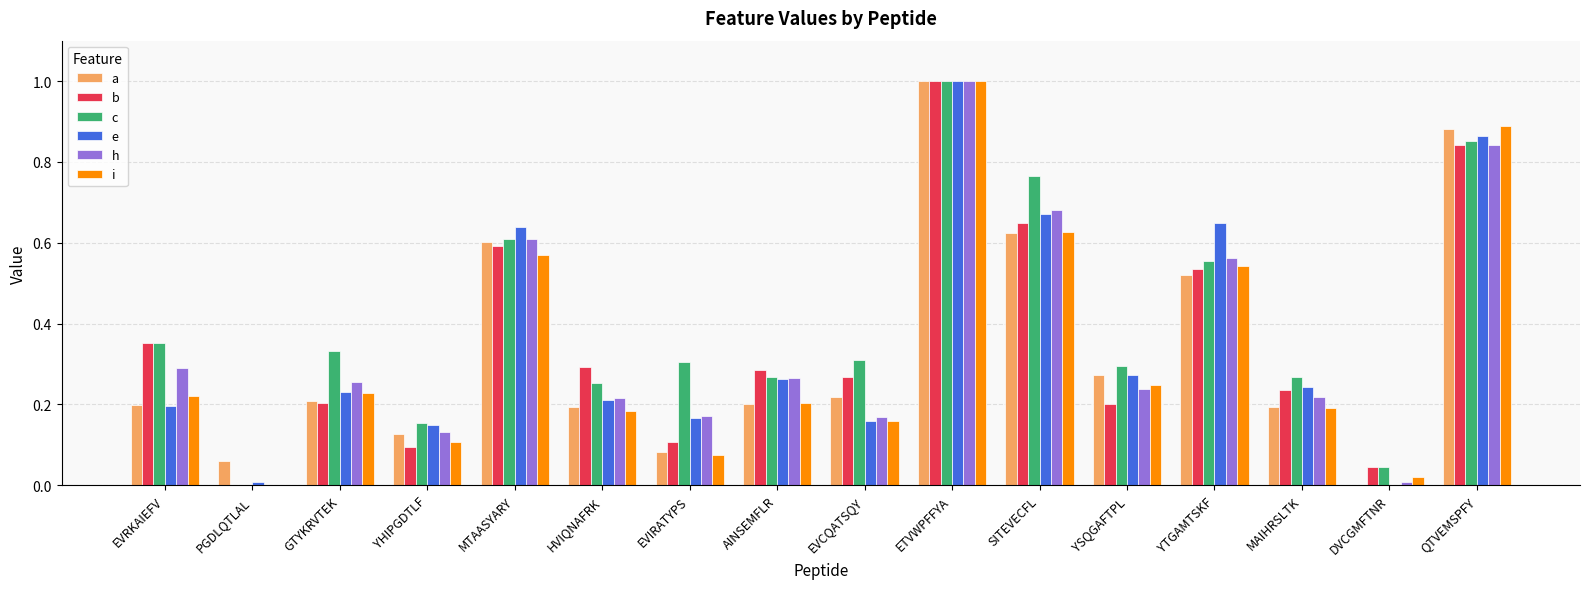

Which series changed the most between PGDLQTLAL and HVIQNAFRK?

b